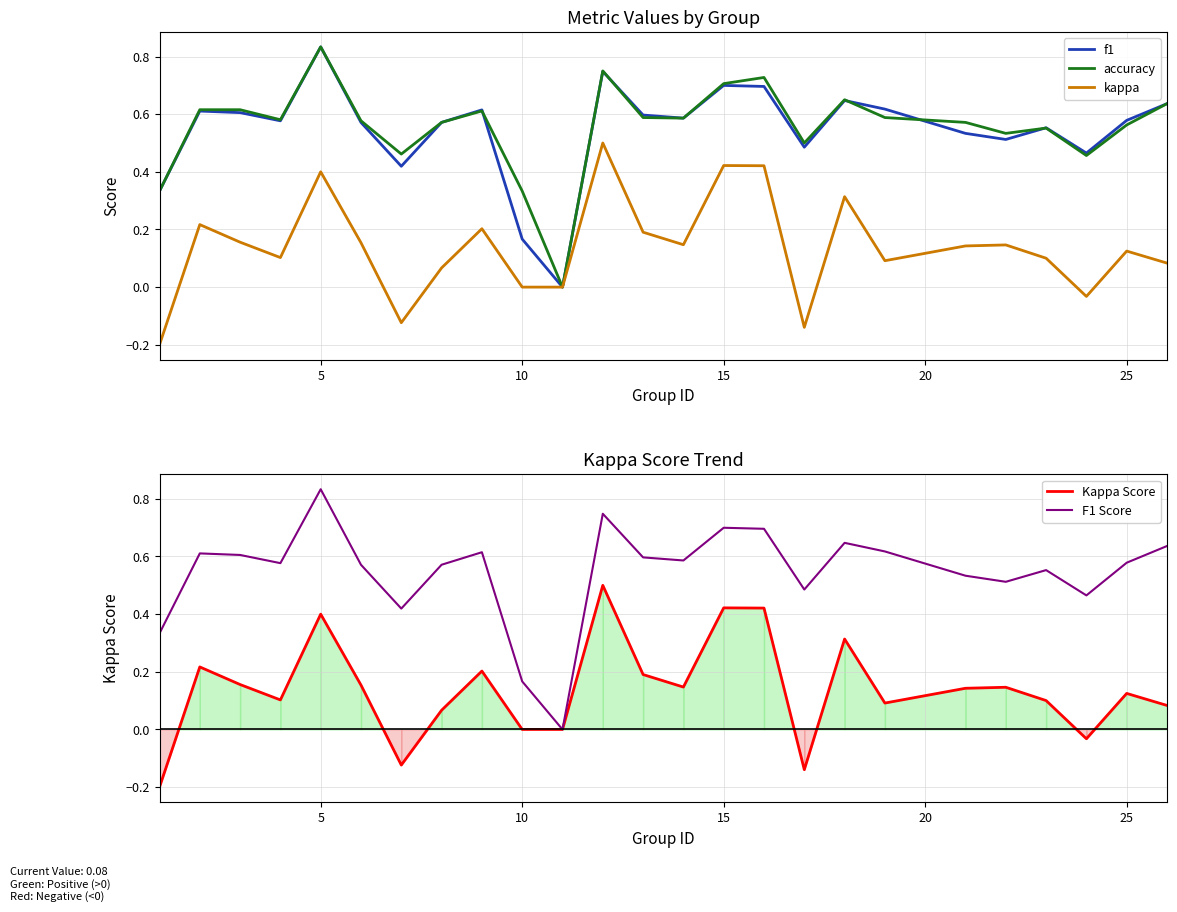

Is it true that f1 equals 0.3 at 10?

False